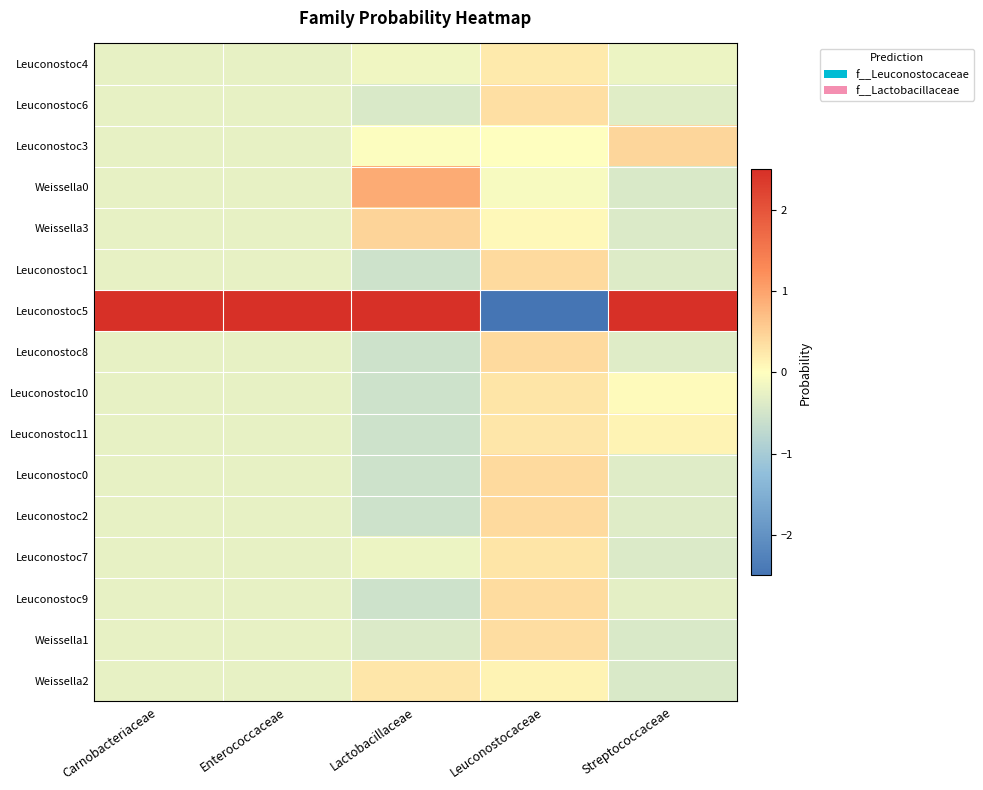

At how many categories does at least one series exceed 2?

4